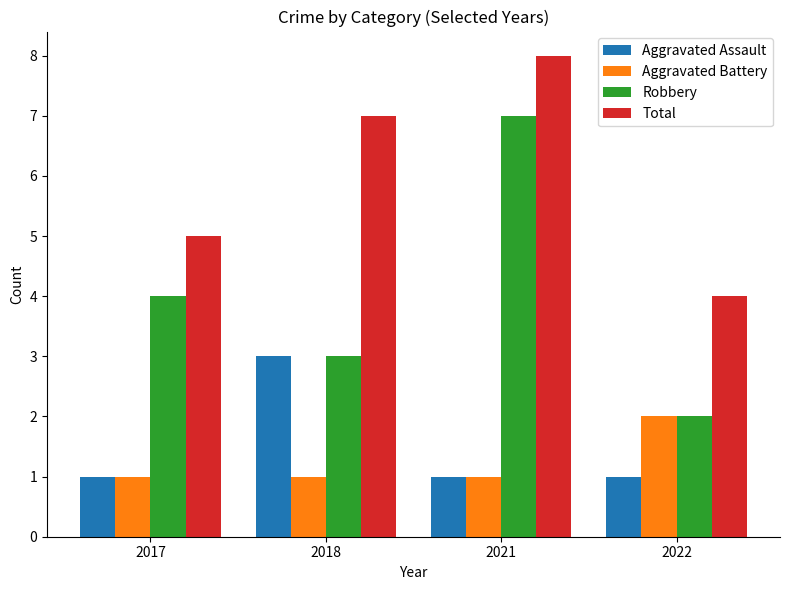

How many Aggravated Assault values are between 1 and 3?

4